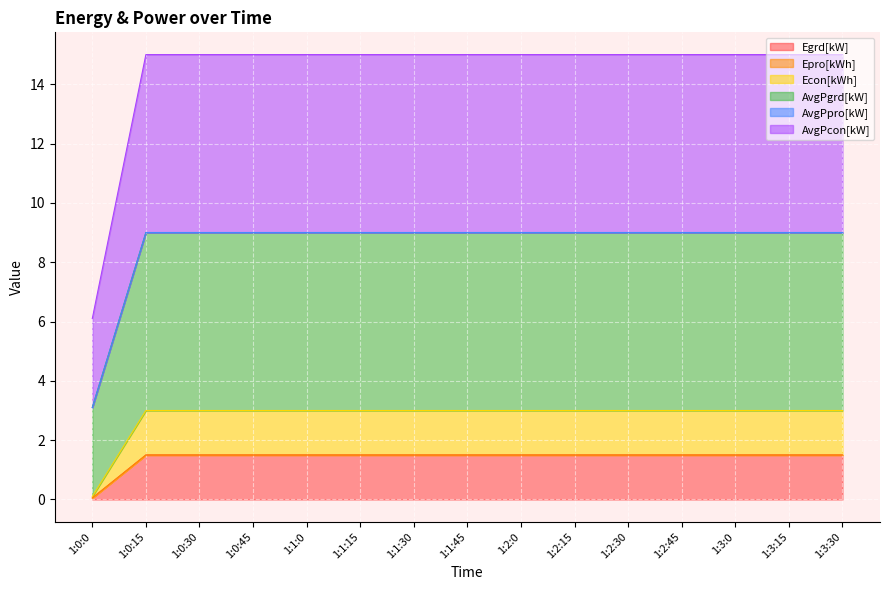

List the labels in order of AvgPcon[kW] value, smallest first.

1:0:0, 1:0:15, 1:0:30, 1:0:45, 1:1:0, 1:1:15, 1:1:30, 1:1:45, 1:2:0, 1:2:15, 1:2:30, 1:2:45, 1:3:0, 1:3:15, 1:3:30